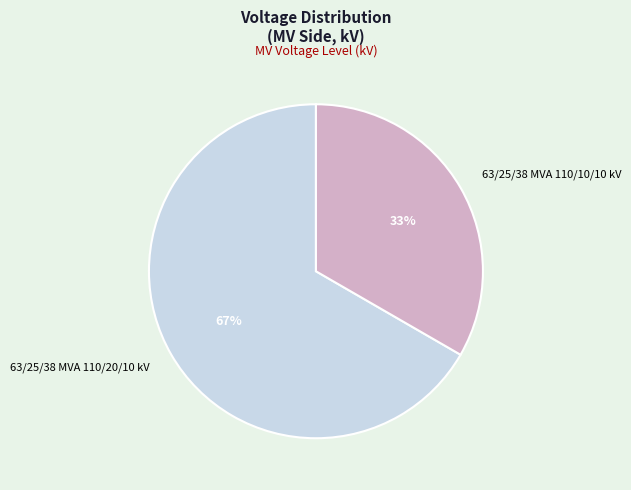

Which has a higher value, 63/25/38 MVA 110/10/10 kV or 63/25/38 MVA 110/20/10 kV?

63/25/38 MVA 110/20/10 kV